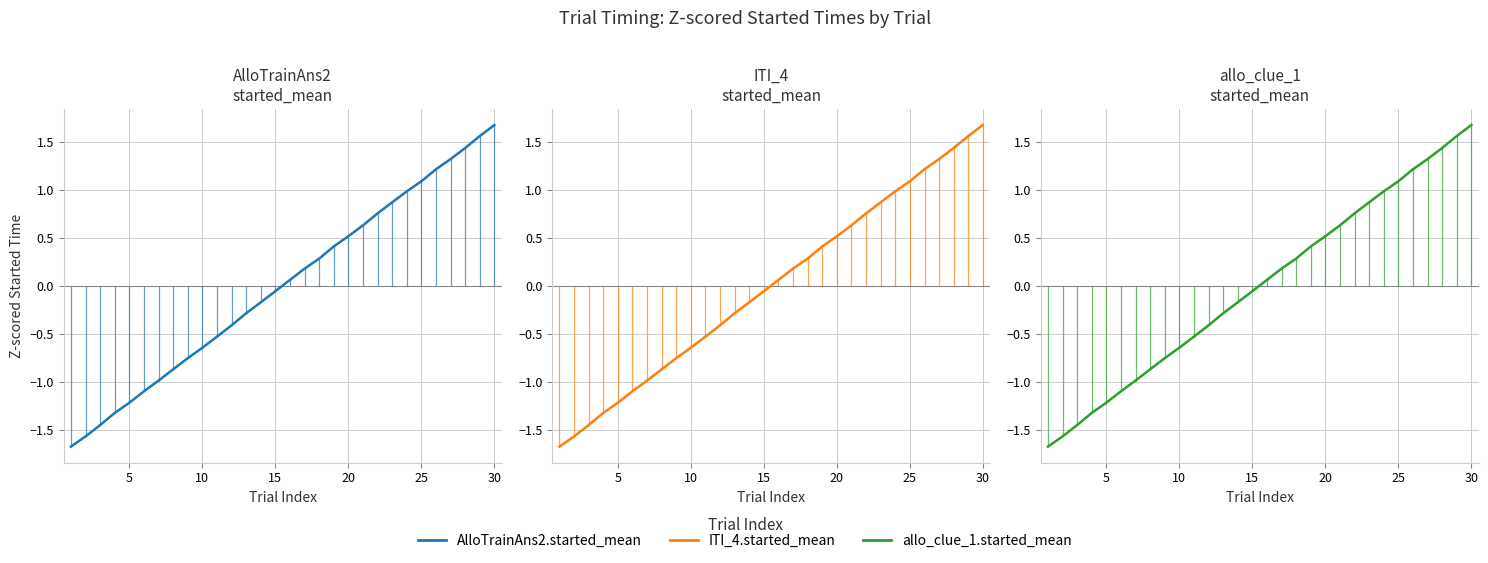

True or false: AlloTrainAns2.started_mean and ITI_4.started_mean intersect in this chart.

True